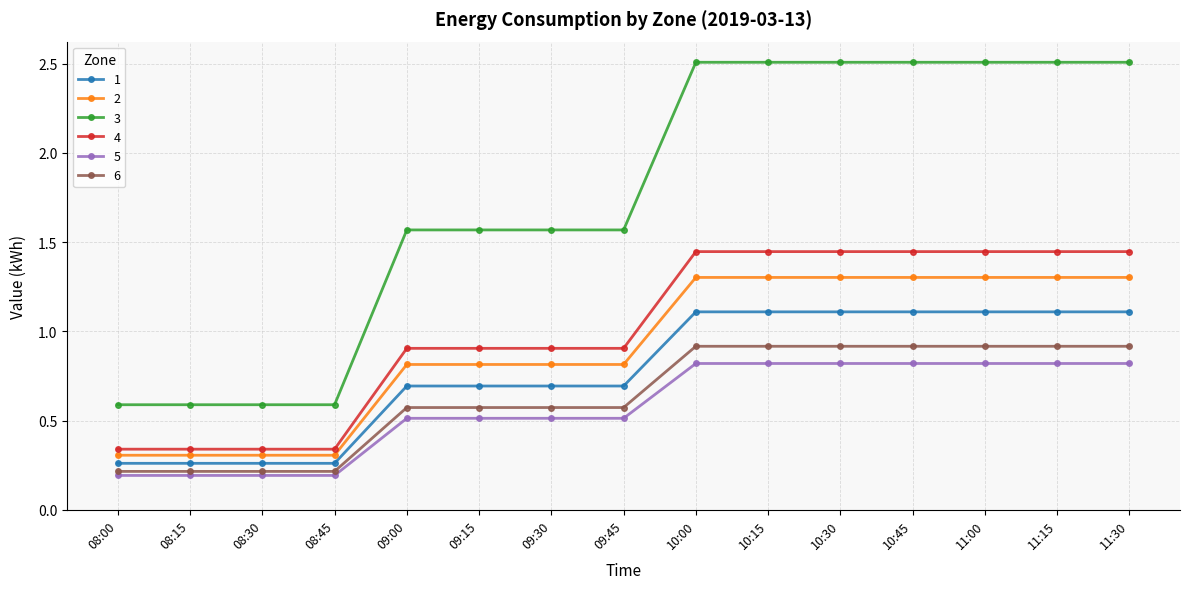

What is the difference between the 1 values at 09:30 and 10:15?

0.4